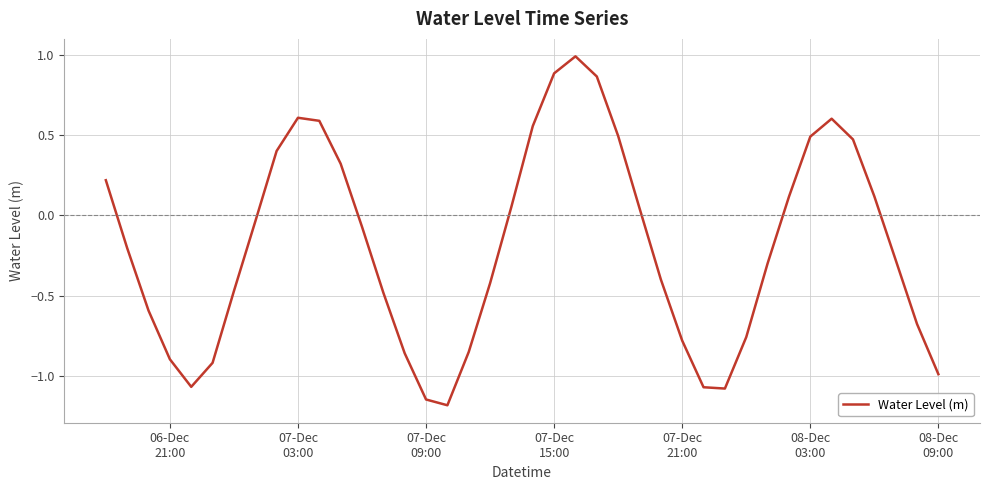

What is the smallest value displayed?

-1.2